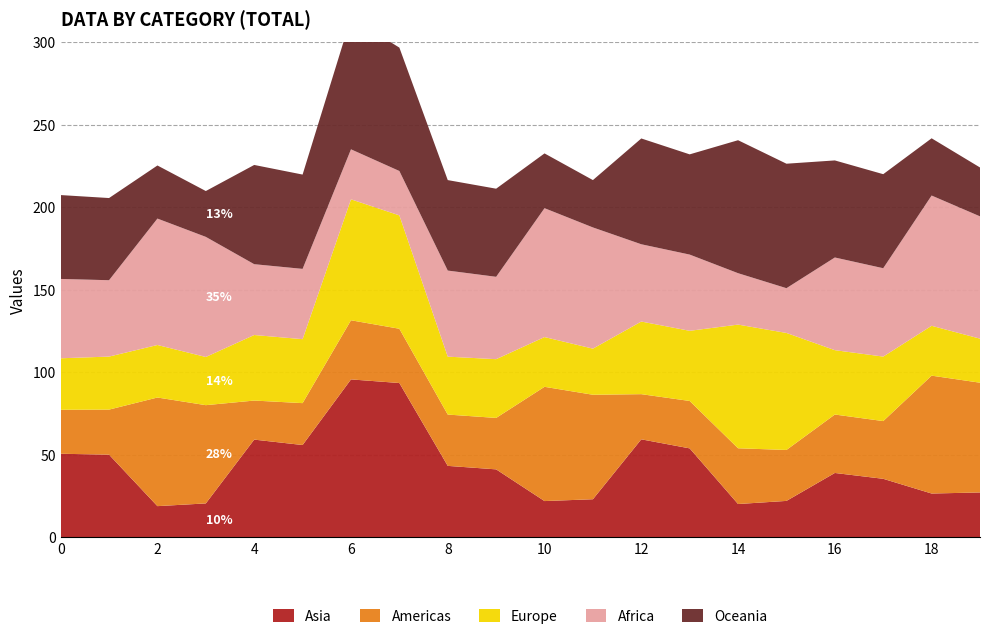

Reading right to left, what are all the values shown in this chart?

Asia: 27.3	26.6	35.5	39.1	22.2	20.3	54.0	59.5	23.2	22.1	41.3	43.4	93.5	95.7	56.0	59.3	20.6	19.0	50.2	50.7
Americas: 66.5	71.4	35.0	35.4	30.9	33.8	28.7	27.4	63.3	69.2	31.1	31.1	32.9	35.8	25.4	23.6	59.5	65.8	27.3	26.6
Europe: 26.7	30.2	39.1	39.0	70.9	74.9	42.5	44.0	27.9	30.1	35.6	35.1	68.7	73.2	38.7	39.7	29.2	31.8	32.1	31.2
Africa: 74.1	78.9	53.5	56.1	27.1	31.1	46.2	46.8	73.4	78.0	49.9	52.1	26.9	30.3	42.6	42.9	72.7	76.6	46.2	48.0
Oceania: 29.6	34.7	57.0	58.8	75.4	80.5	60.7	64.1	28.7	33.2	53.4	54.8	74.7	79.7	57.1	60.1	27.8	32.1	49.8	50.8